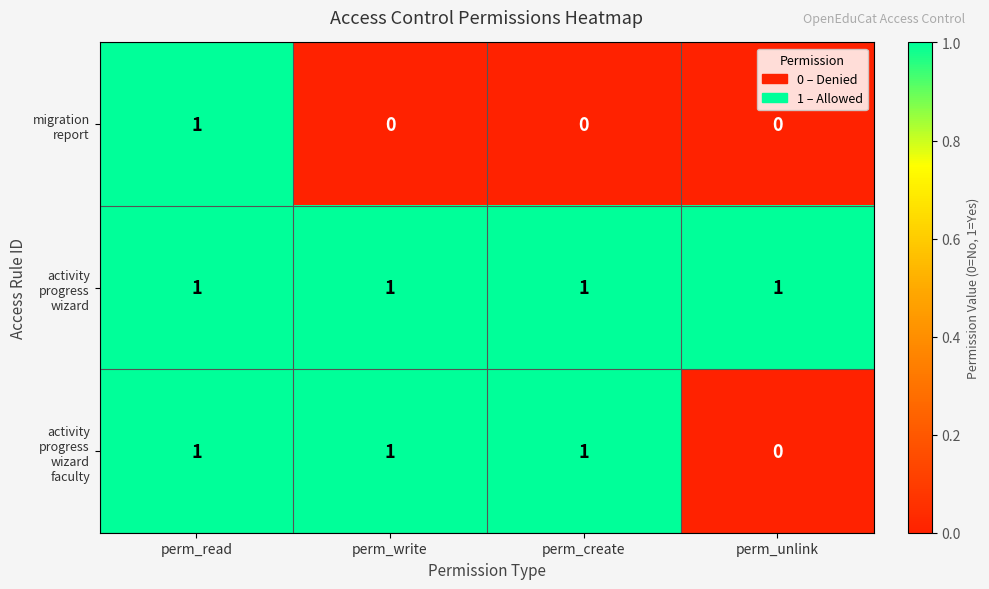

At how many categories does at least one series exceed 0?

4